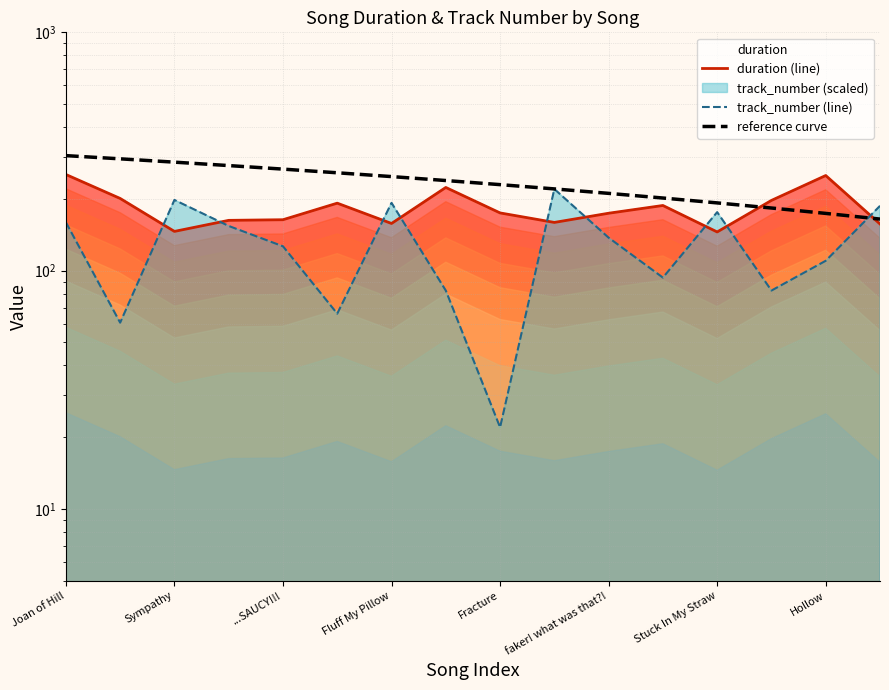

Between Hollow and faker! what was that?!, which is larger?

Hollow